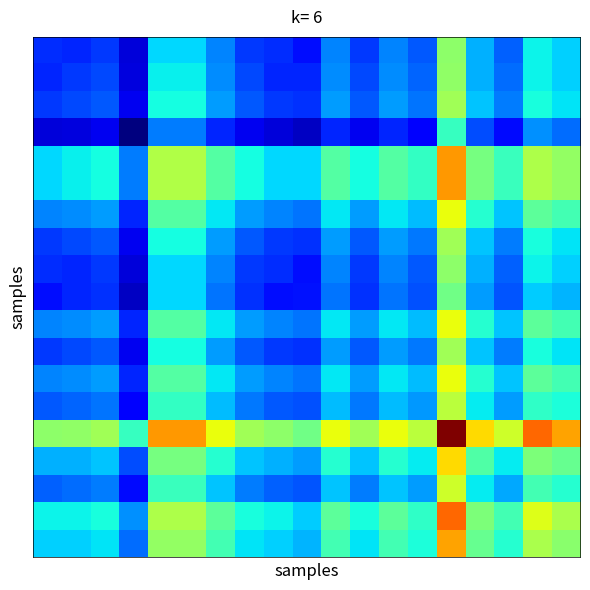

At how many categories does at least one series exceed 0?

19